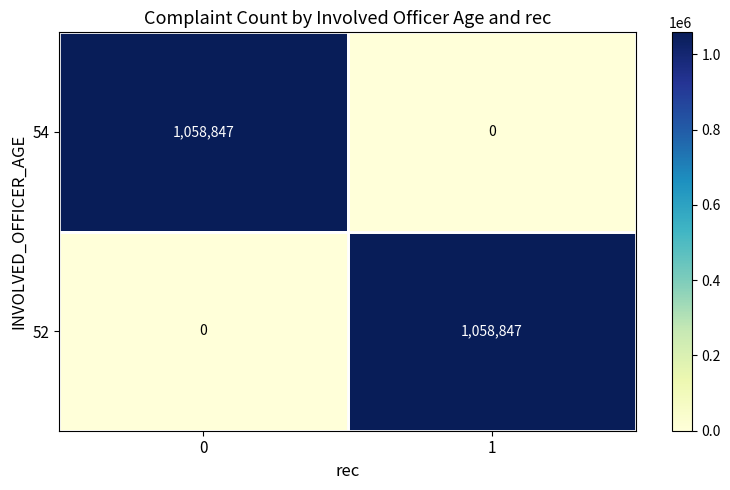

What is the maximum value shown in the chart?

1058847